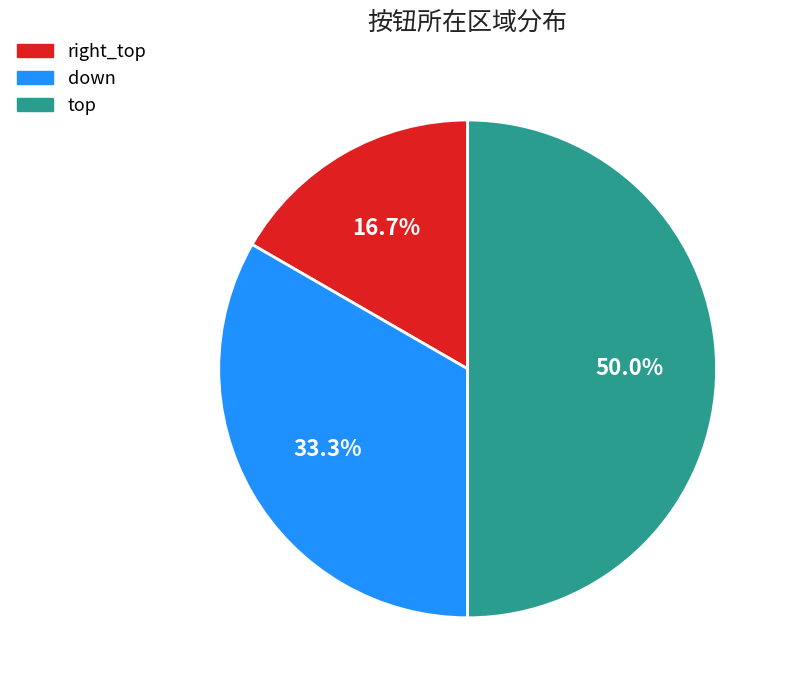

To the nearest percent, what is the difference between the right_top and down slice percentages?

17%